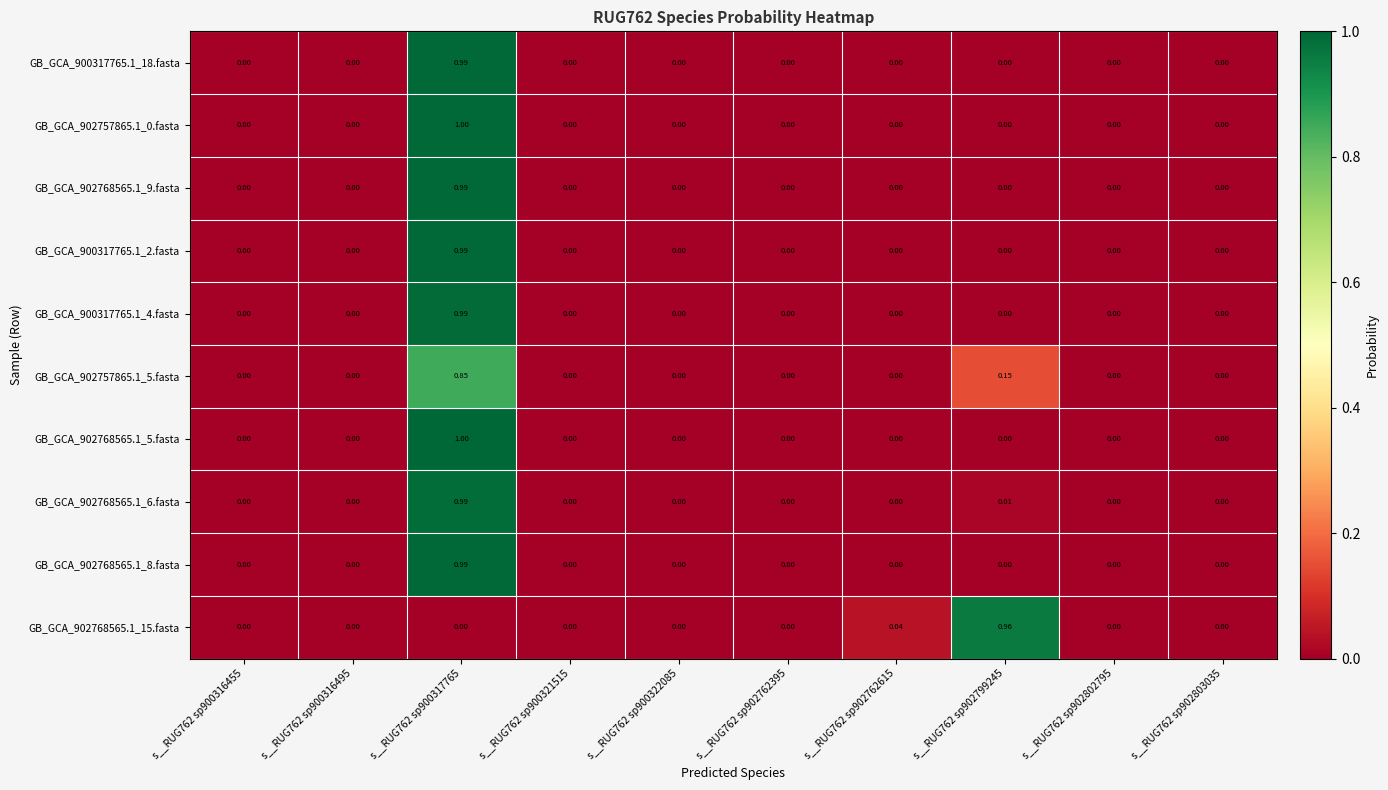

Is the value of GB_GCA_902757865.1_5.fasta at s__RUG762 sp902799245 greater than the value of GB_GCA_900317765.1_4.fasta at s__RUG762 sp900321515?

Yes